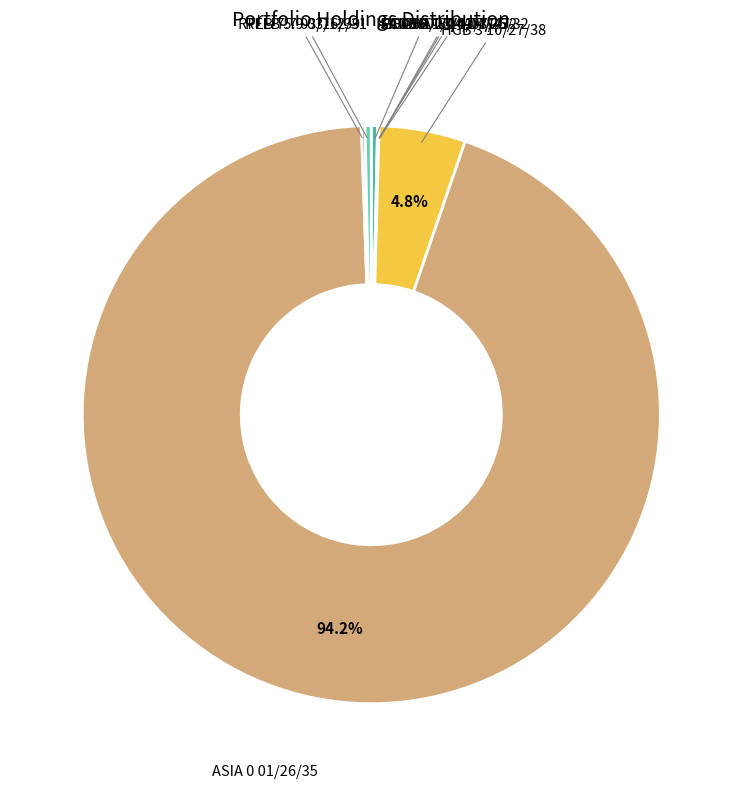

Approximately how many times larger is the value at HGB 3 10/27/38 compared to RFLB 5.9 03/12/31?

13.9